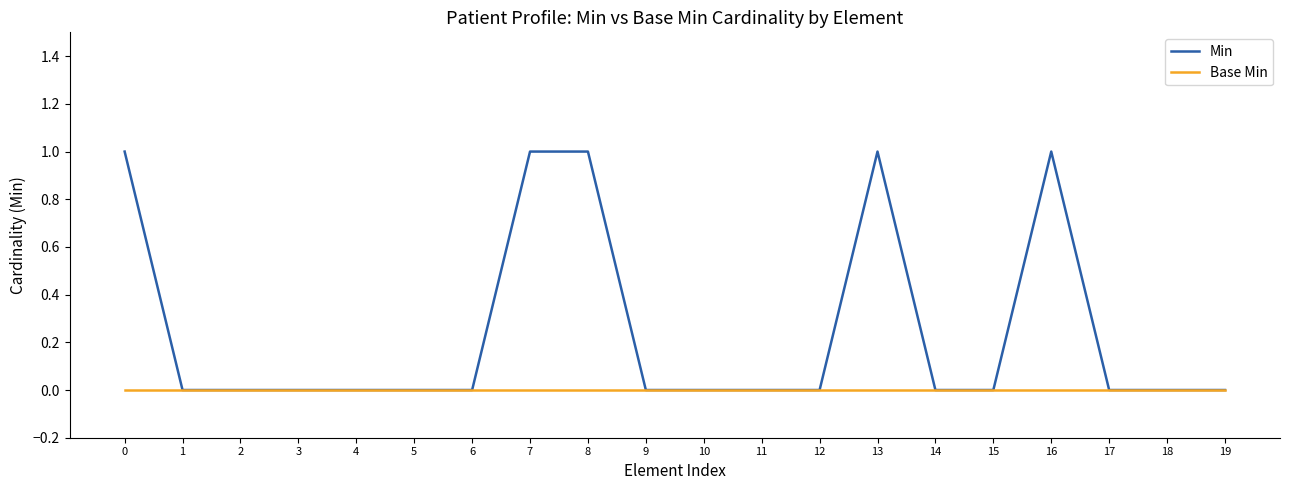

True or false: Min has a value of 0 at 18.

True